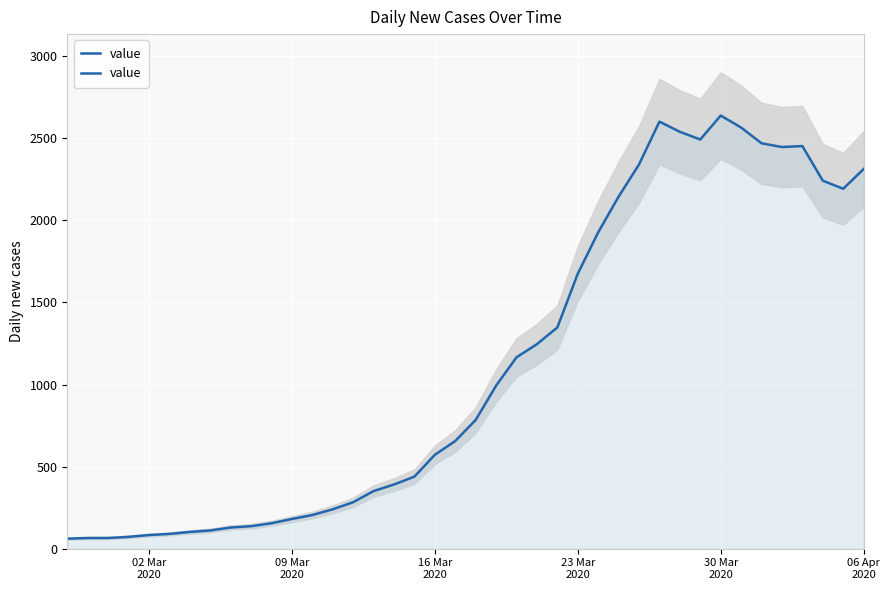

How many interior local peaks (higher than both neighbors) does the data have?

3